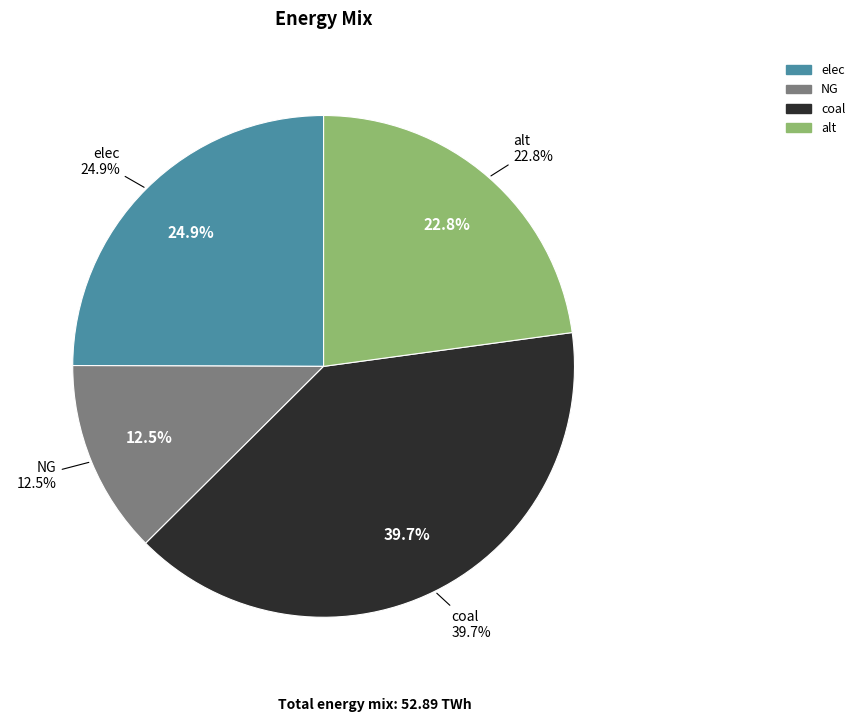

To the nearest percent, what is the combined percentage of elec and coal?

65%